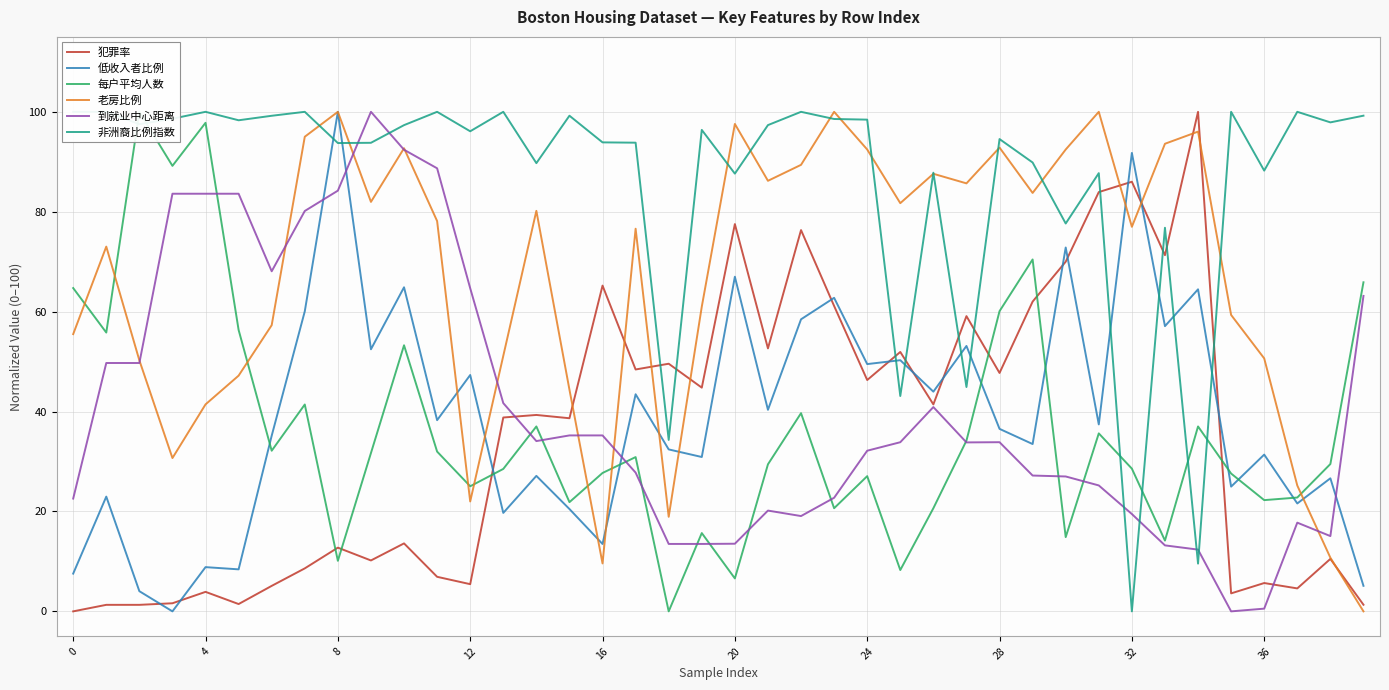

The 到就业中心距离 series shows 0.0 at 35. True or false?

True